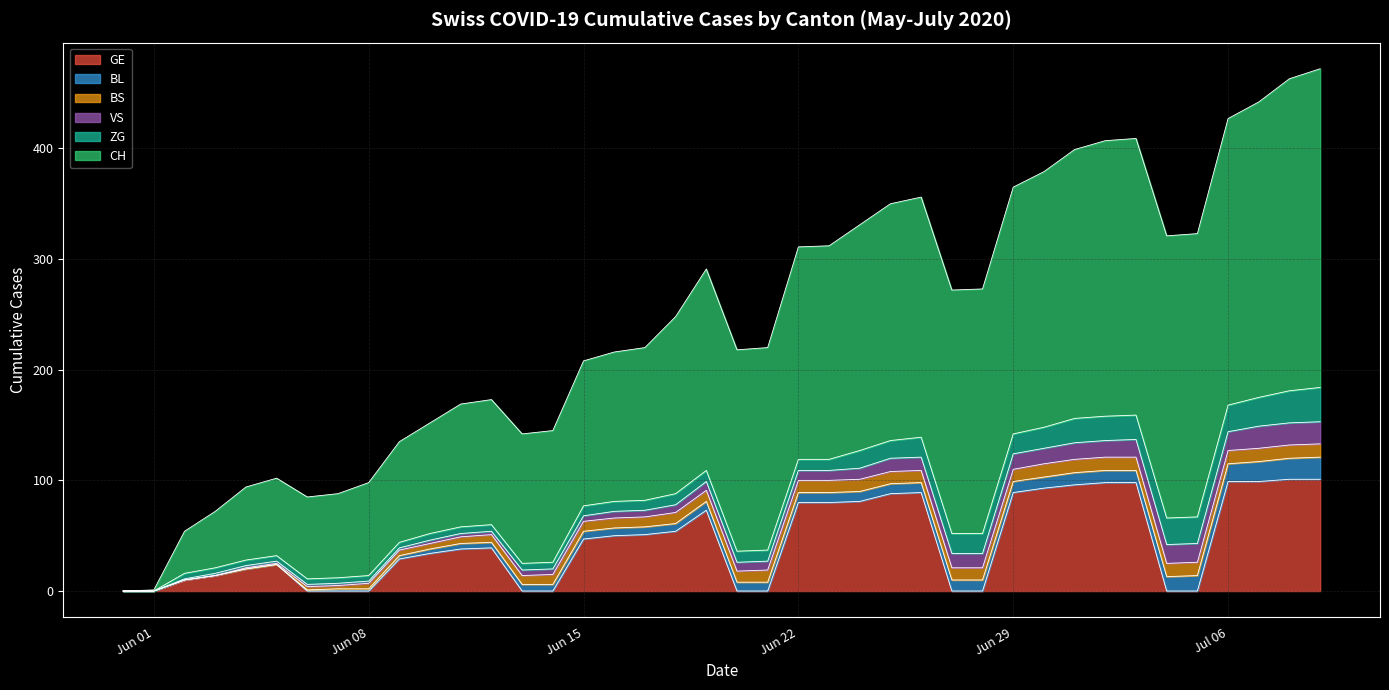

At 2020-06-17, list the series in order from smallest to largest.

VS, BL, BS, ZG, GE, CH